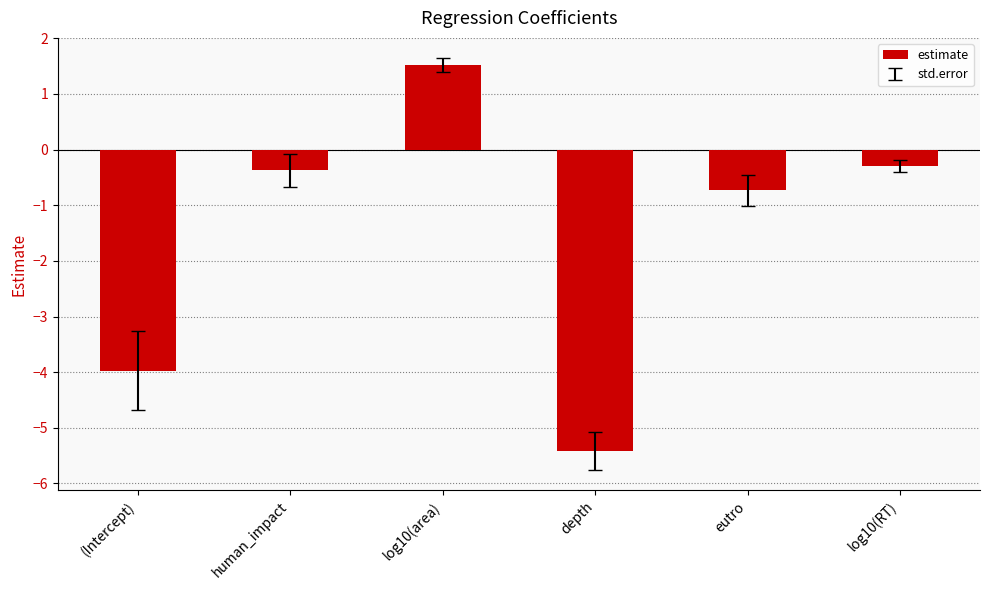

How many bars are there in total?

6